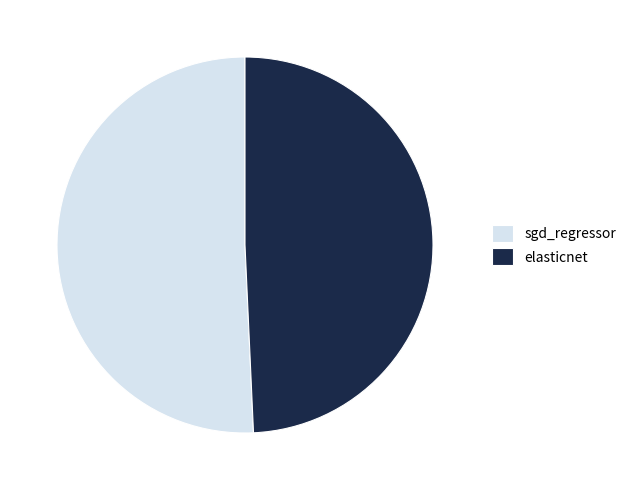

Do sgd_regressor and elasticnet together represent more than half of the pie?

Yes